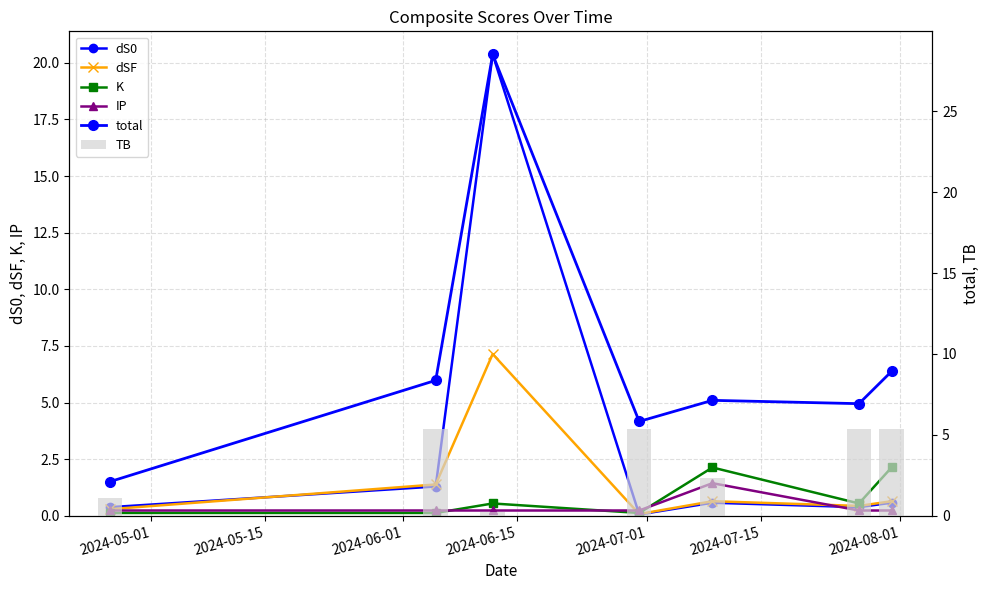

What is the sum of the dSF values at 2024-06-15 and 2024-07-15?

0.5